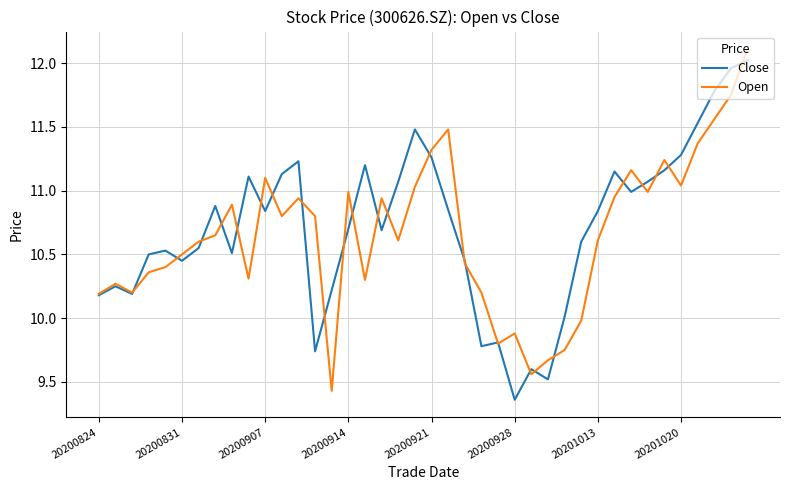

What is the maximum value shown in the chart?

12.1